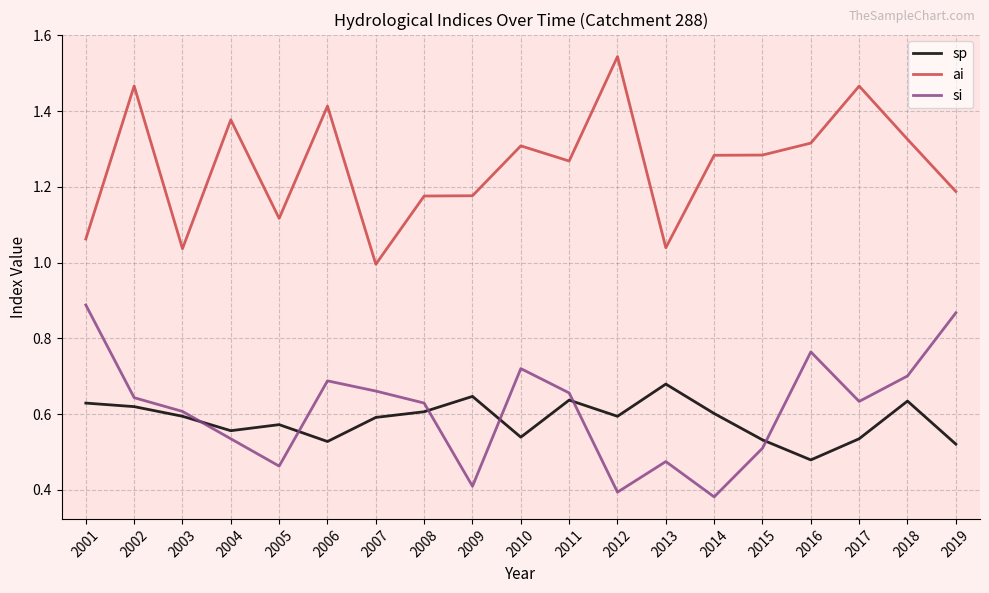

At which label is sp closest to 0?

2016